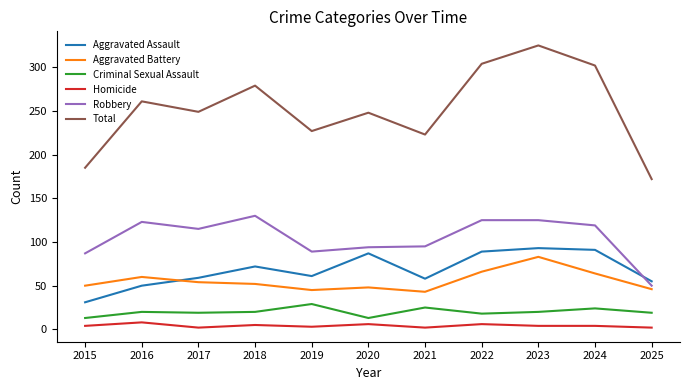

What is the lowest value of the Aggravated Assault series?

31